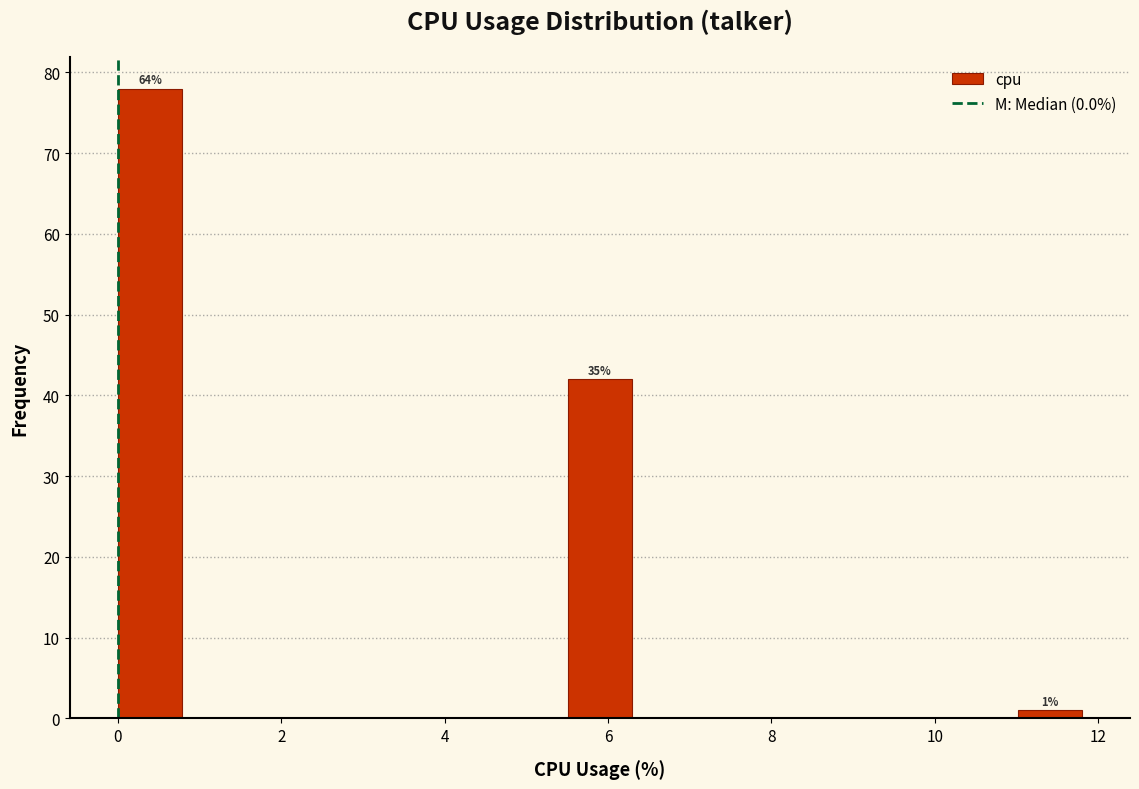

Around what value on the x-axis is the tallest bar? Give the approximate position of its centre, as read against the axis.

0.4